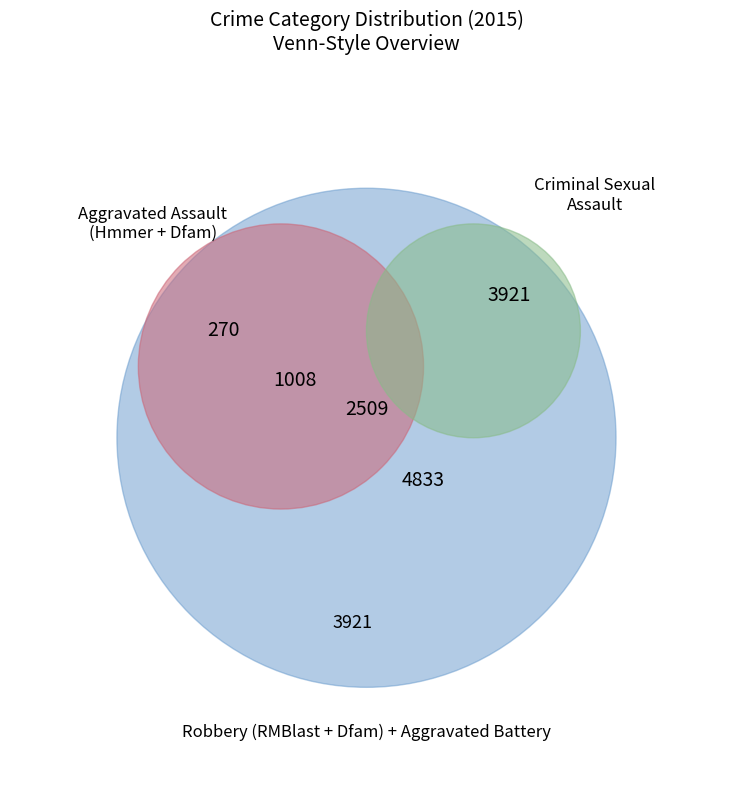

How many segments does this pie chart have?

5